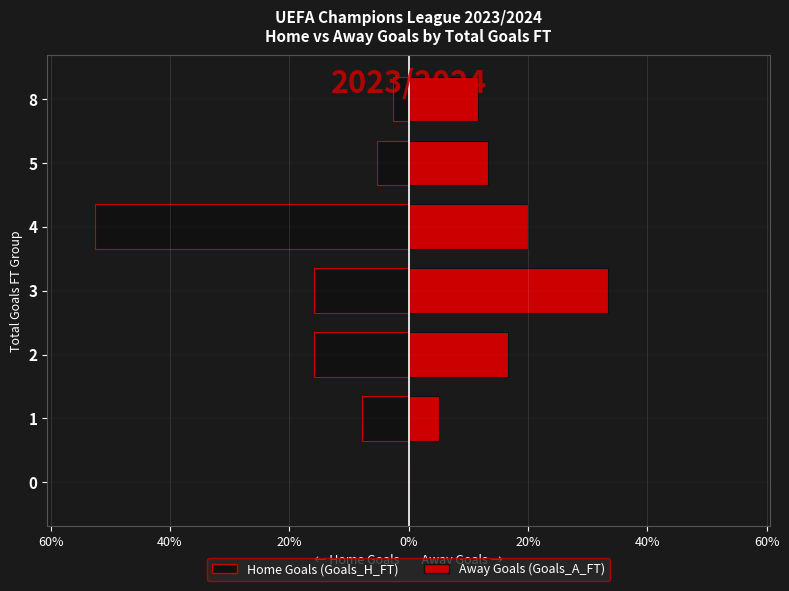

The Goals_H_FT series shows -5.3 at 5. True or false?

True